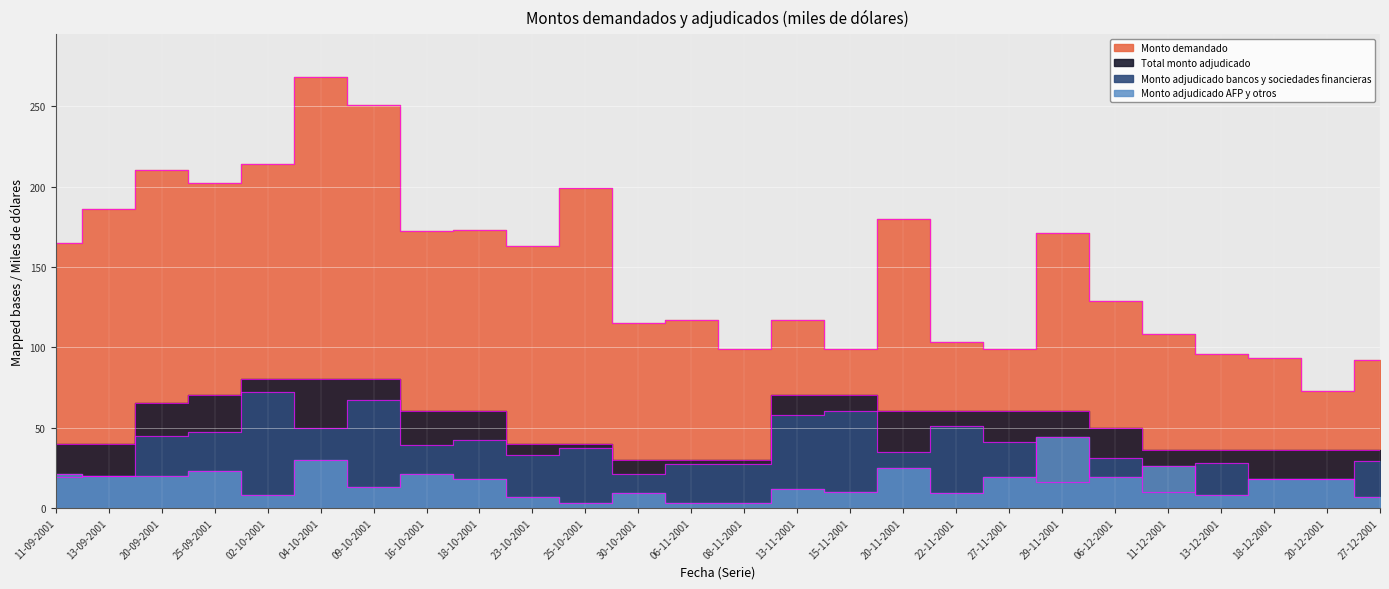

In Monto adjudicado AFP y otros, how many points are lower than both neighbors (excluding endpoints)?

7